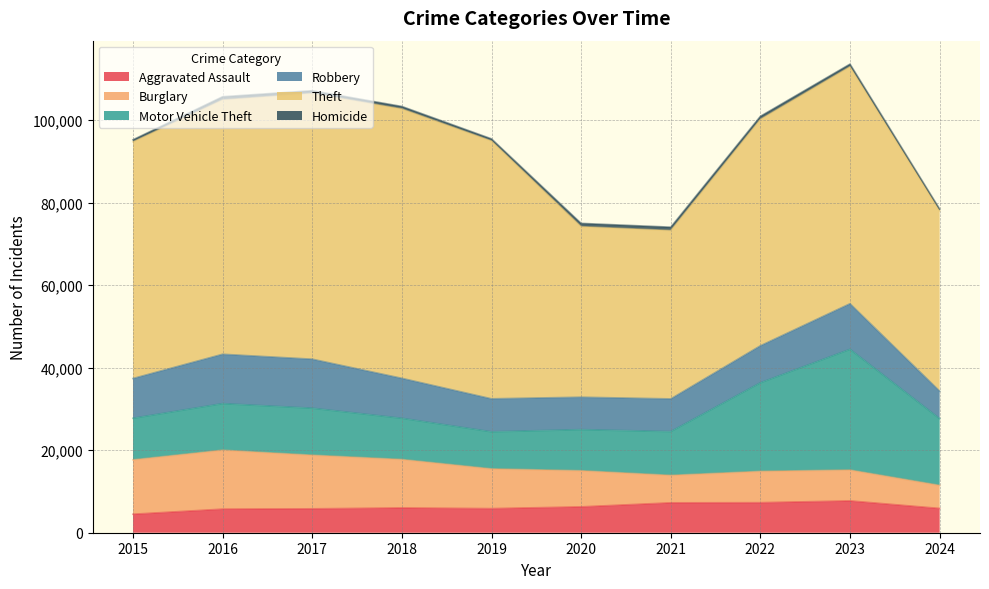

Does the chart have visible grid lines?

Yes